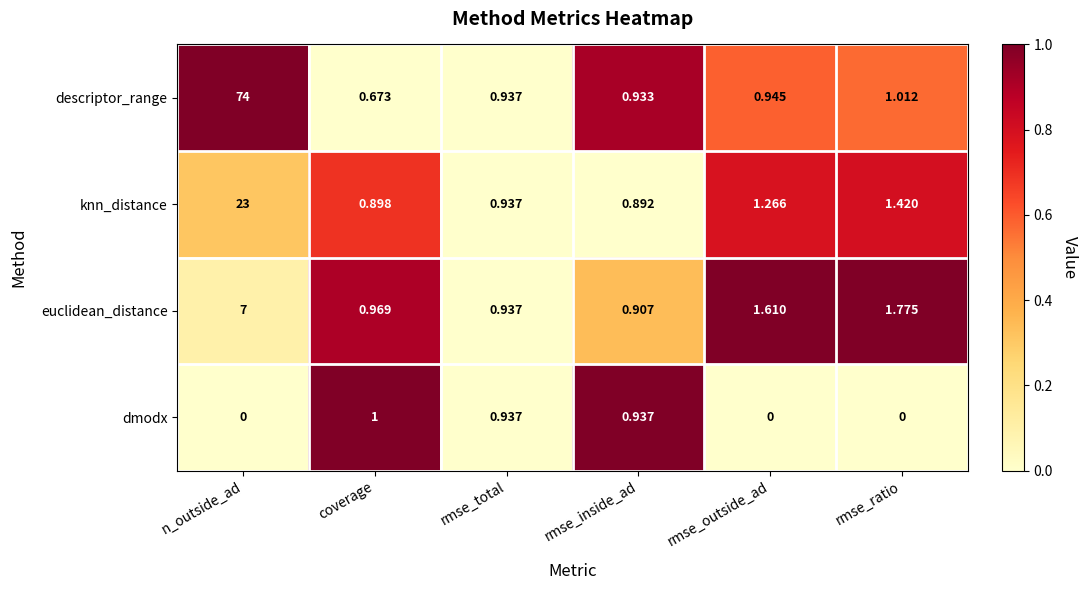

Which category has the lowest value in the knn_distance series?

rmse_inside_ad